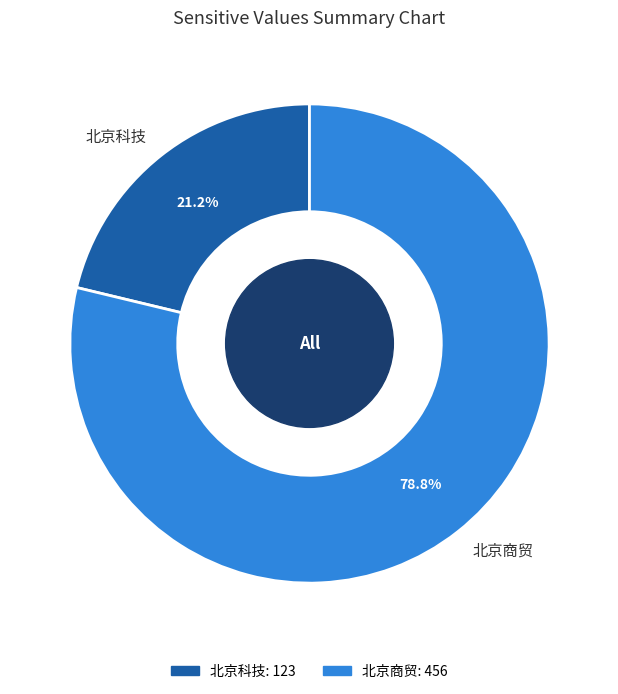

To the nearest percent, what is the combined percentage of 北京科技 and 北京商贸?

100%